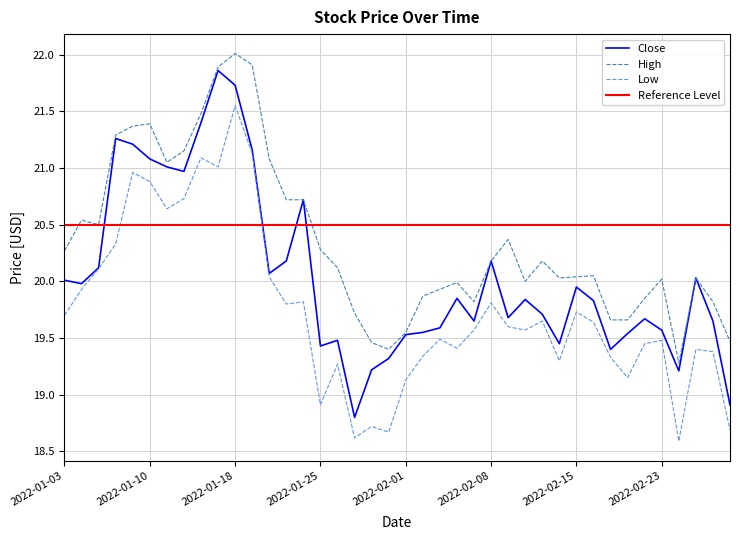

How many series are shown in this chart?

3